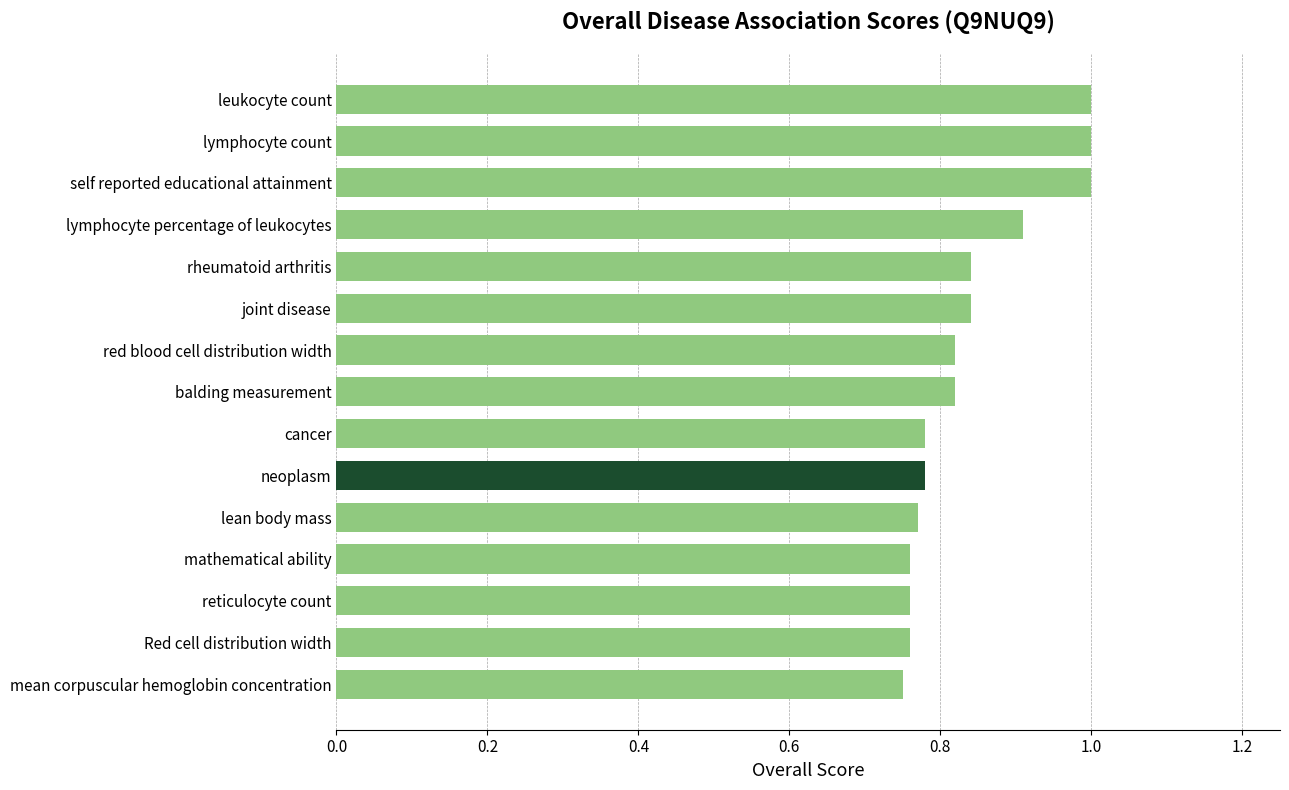

True or false: the data shows 1.0 at self reported educational attainment.

True